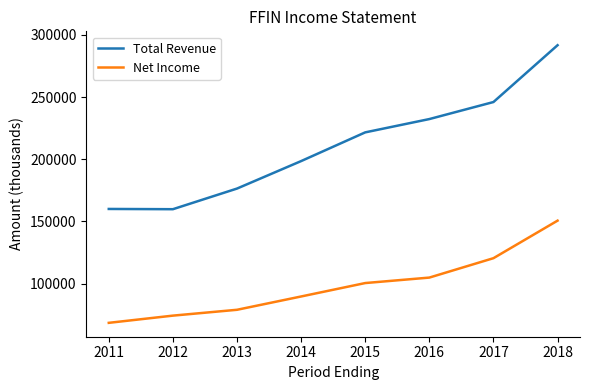

At which category is the sum across all series the highest?

2018